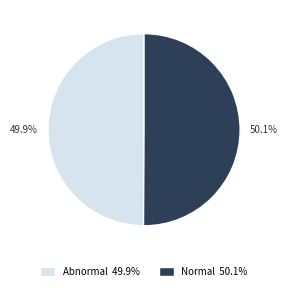

True or false: Abnormal accounts for 62% of the total.

False